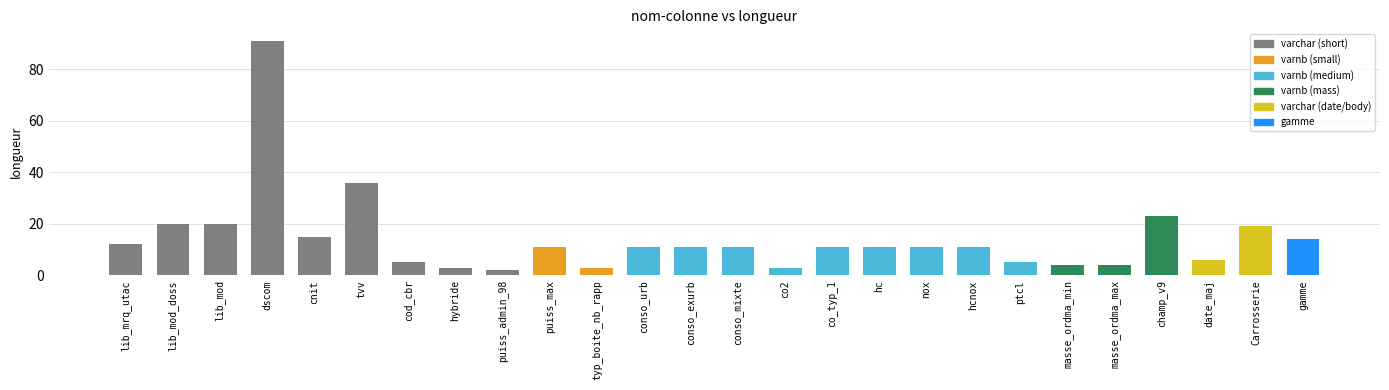

What is the change in value from ptcl to Carrosserie?

+14